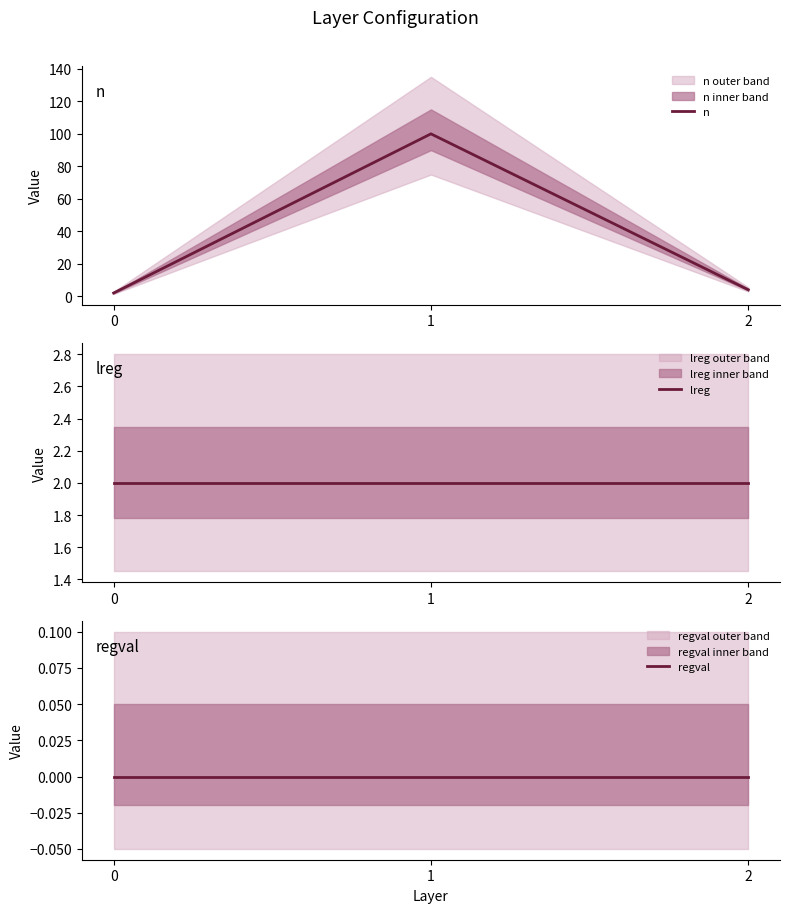

Rank the series at 0 from lowest to highest value.

regval, n, lreg